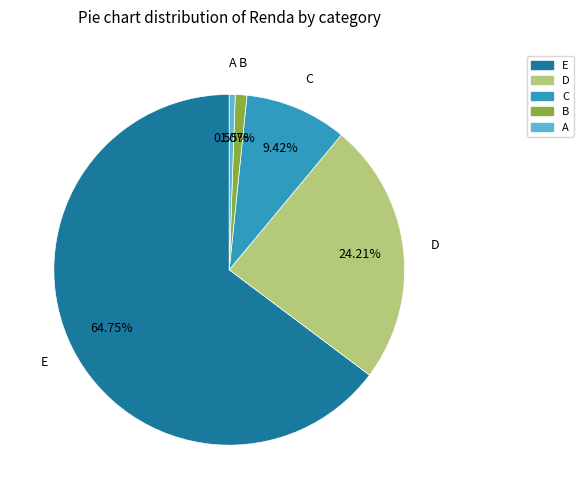

Rank the categories by value from lowest to highest.

A, B, C, D, E